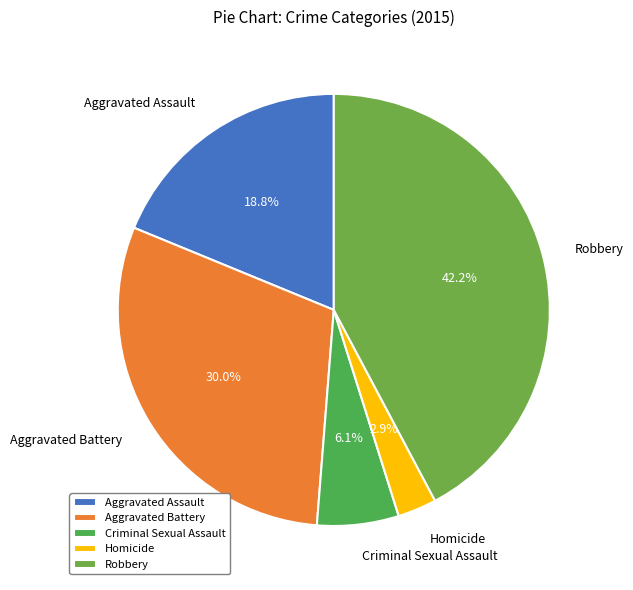

Is Homicide the majority of the pie?

No